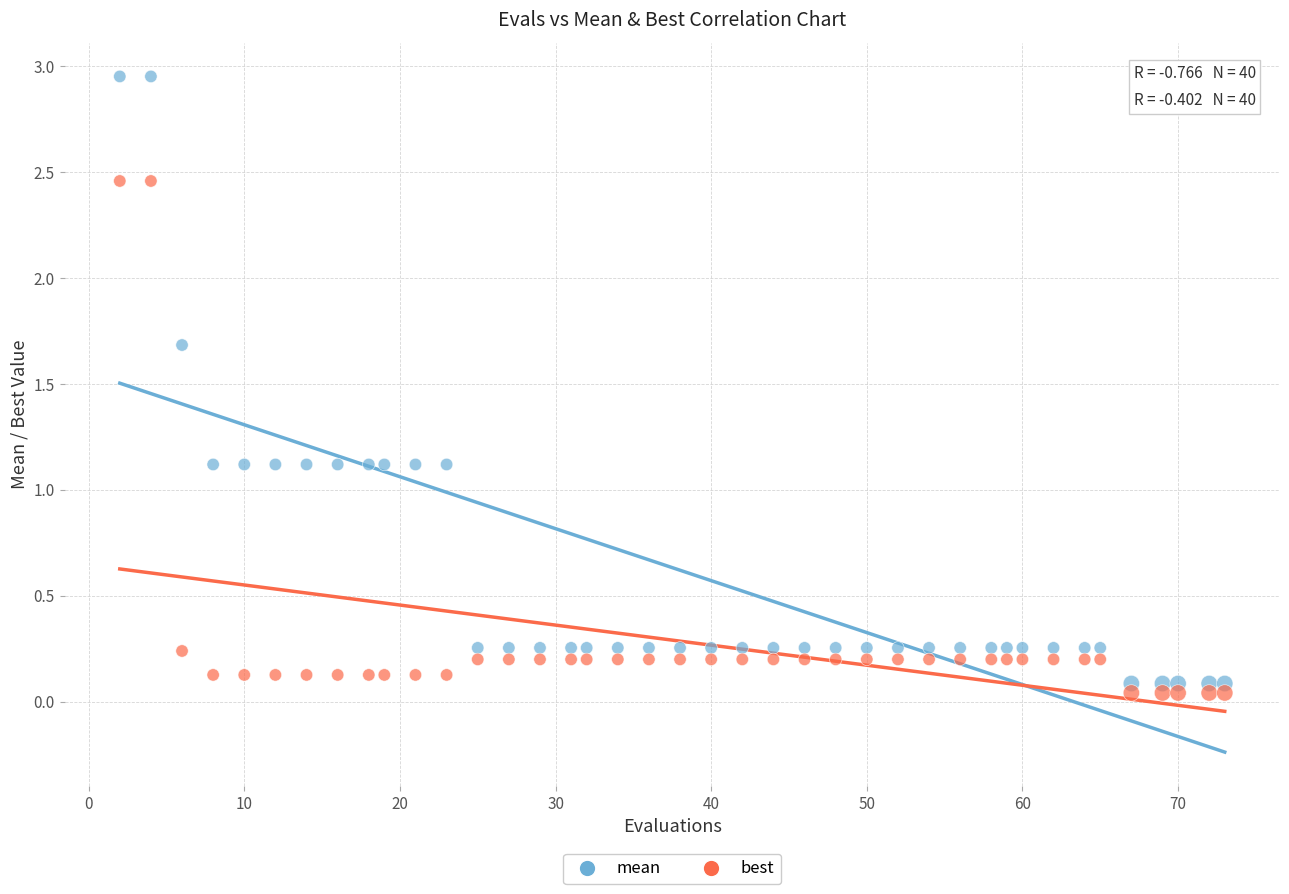

Across all data points, what is the range of X values (max minus min)?

71.0